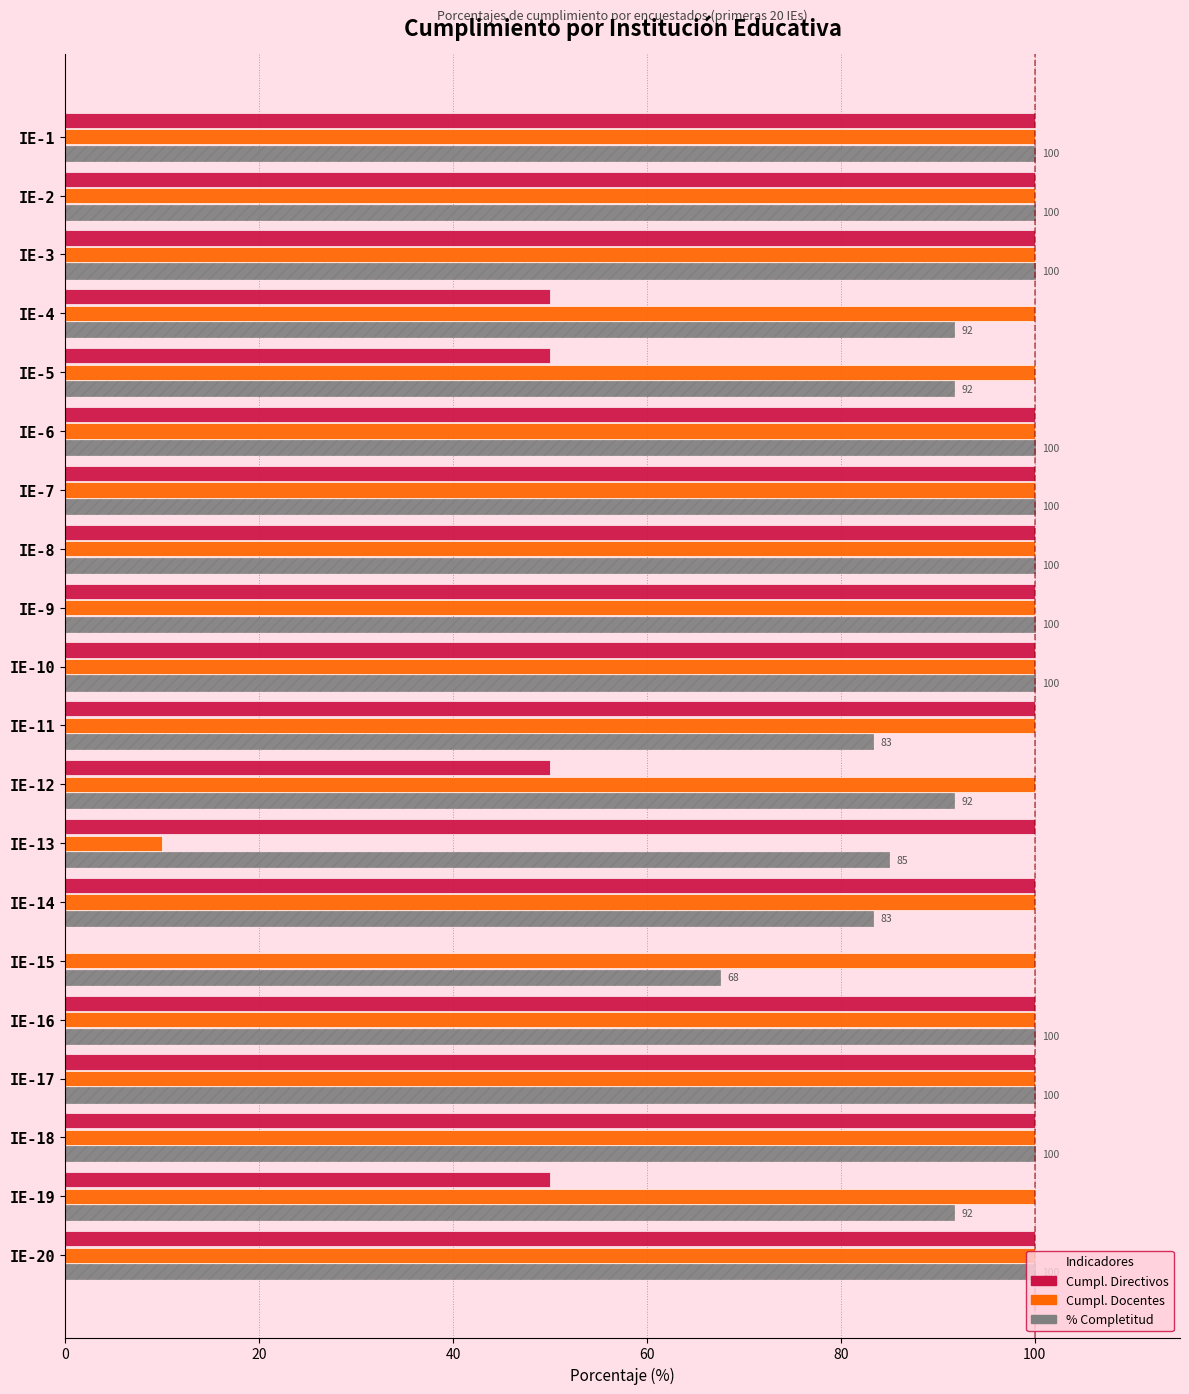

What is the total value across all series at IE-20?

300.0